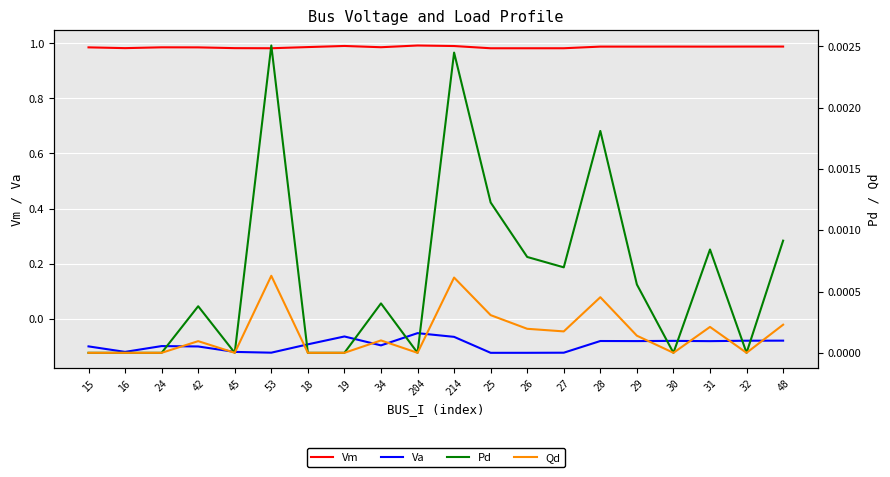

What is the total value across all series at 29?

0.9